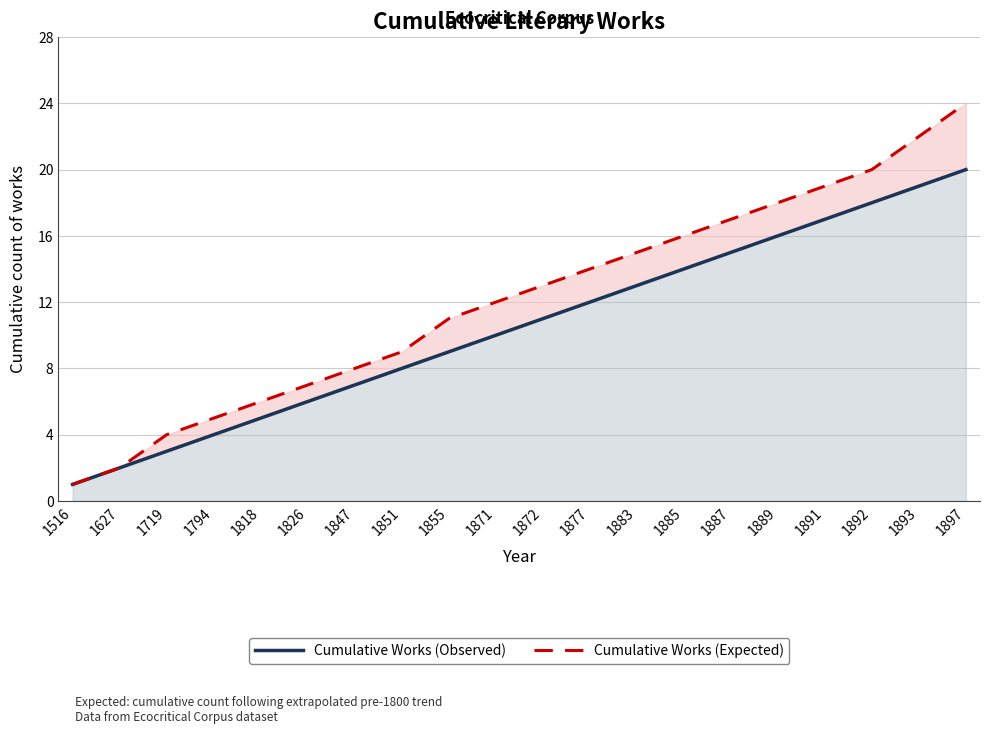

At which label does Cumulative Works (Expected) reach its minimum?

1516